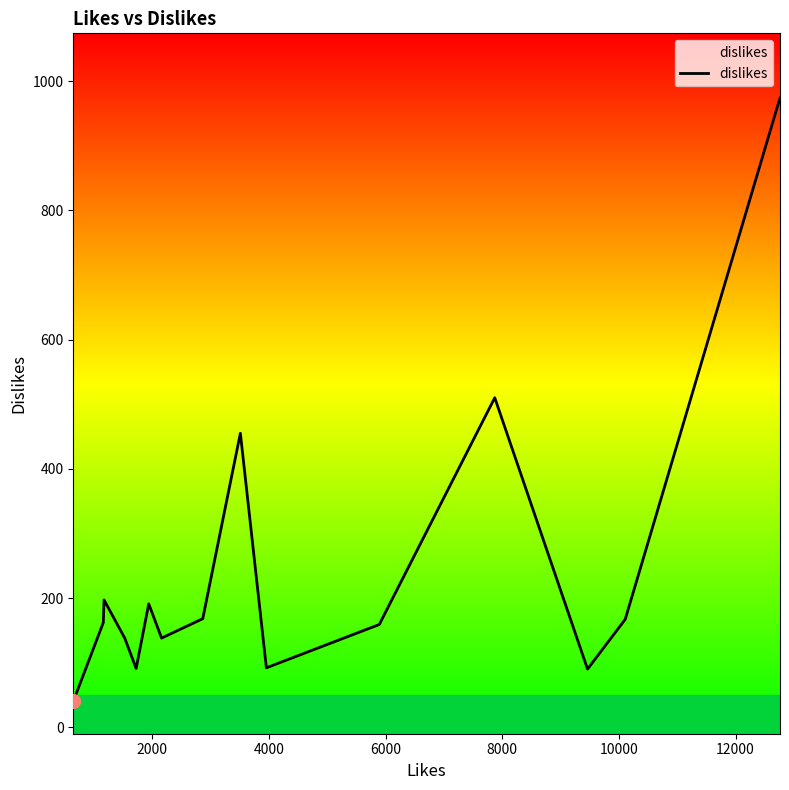

What is the maximum value shown in the chart?

974